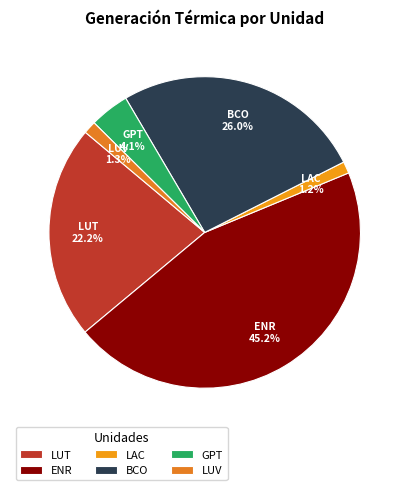

How many slices are in this pie chart?

6